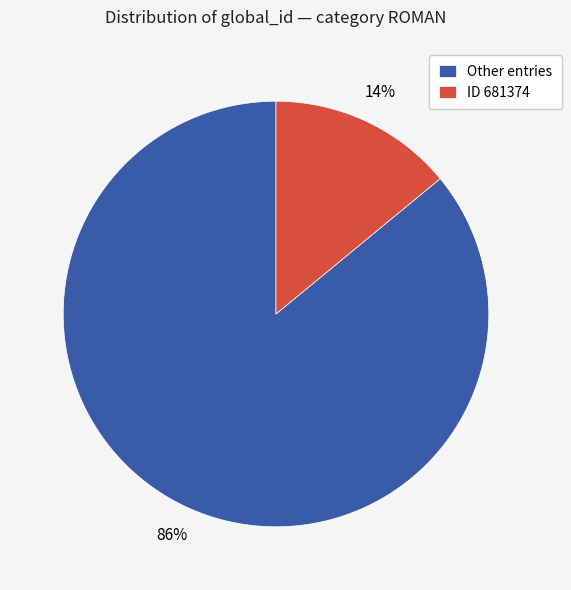

Count the number of slices in the pie.

2